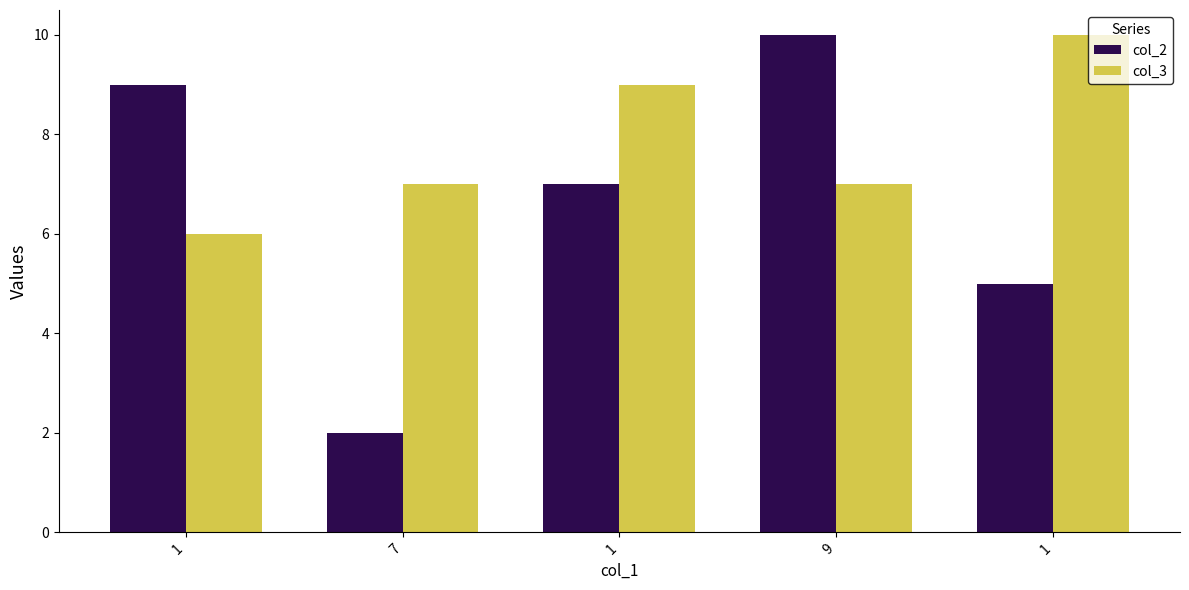

Rank the categories by col_2 value from highest to lowest.

9, 1, 1, 1, 7